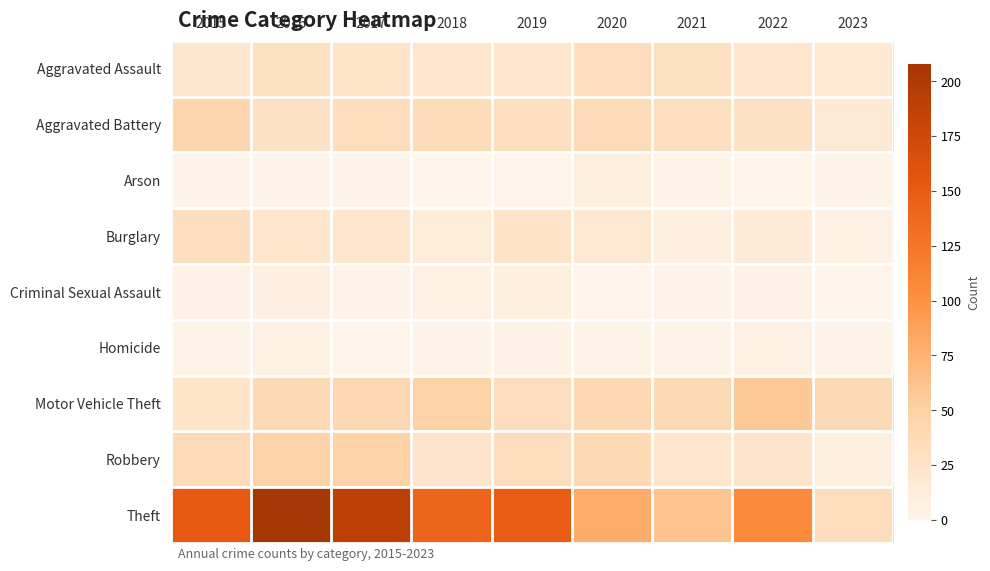

Which series has the largest range (max minus min)?

Theft